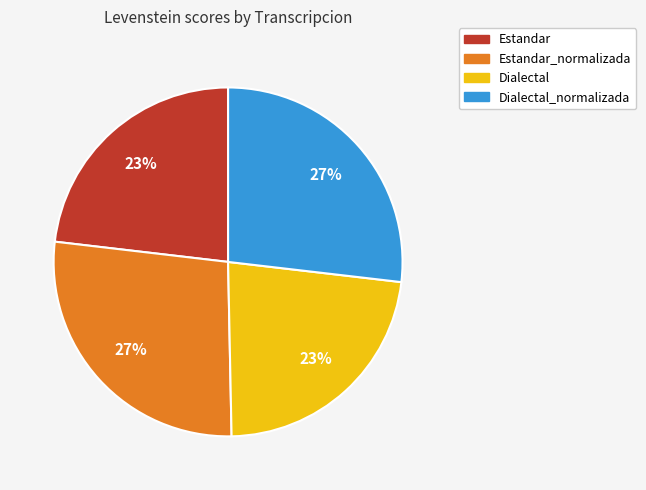

Is there a majority slice in this chart?

No